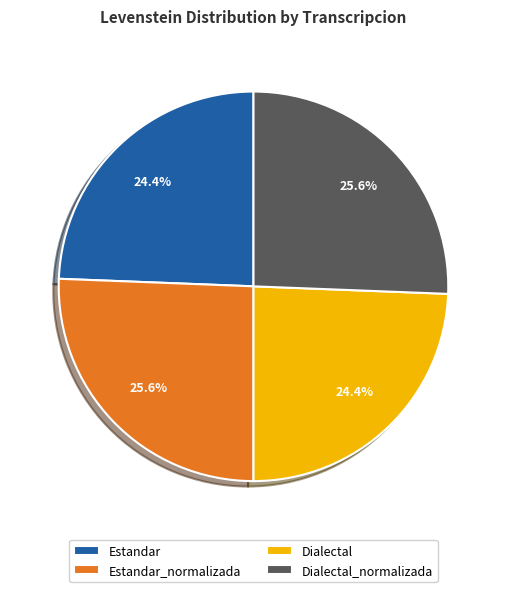

To the nearest percent, what is the difference between the largest and smallest slice percentages?

1%